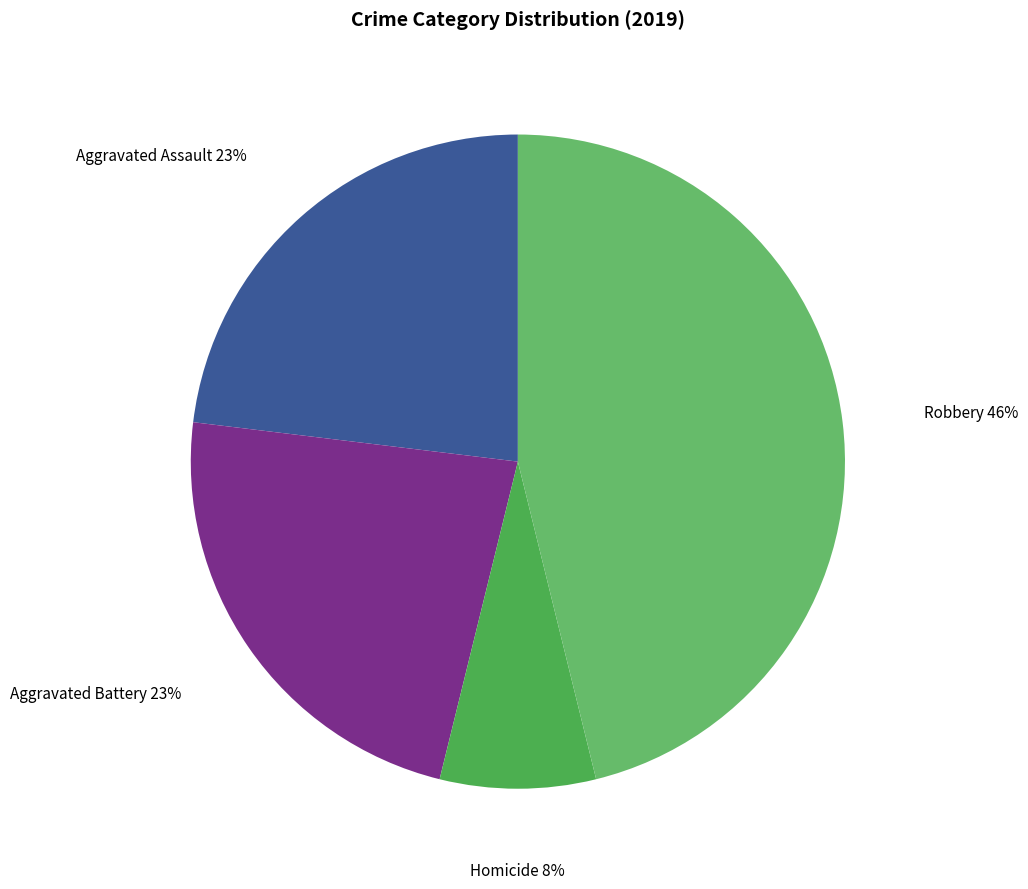

Is the sum of Homicide and Robbery greater than half?

Yes